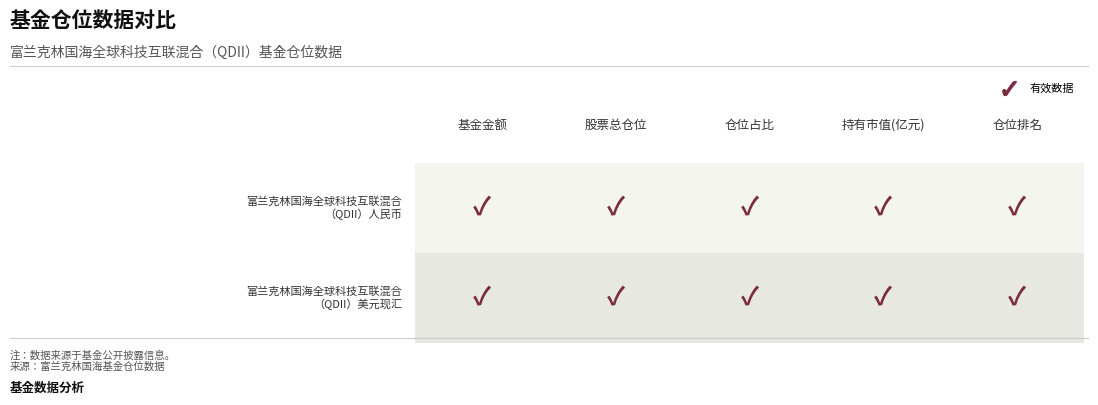

Which has a higher value, 持有市值(亿元) or 股票总仓位?

股票总仓位